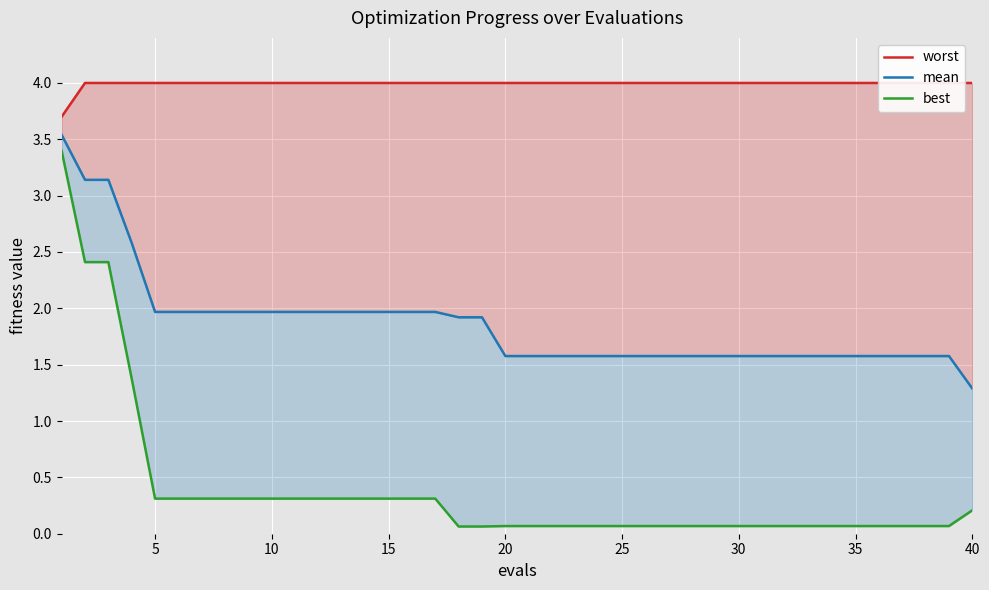

Count the number of categories in the chart.

40